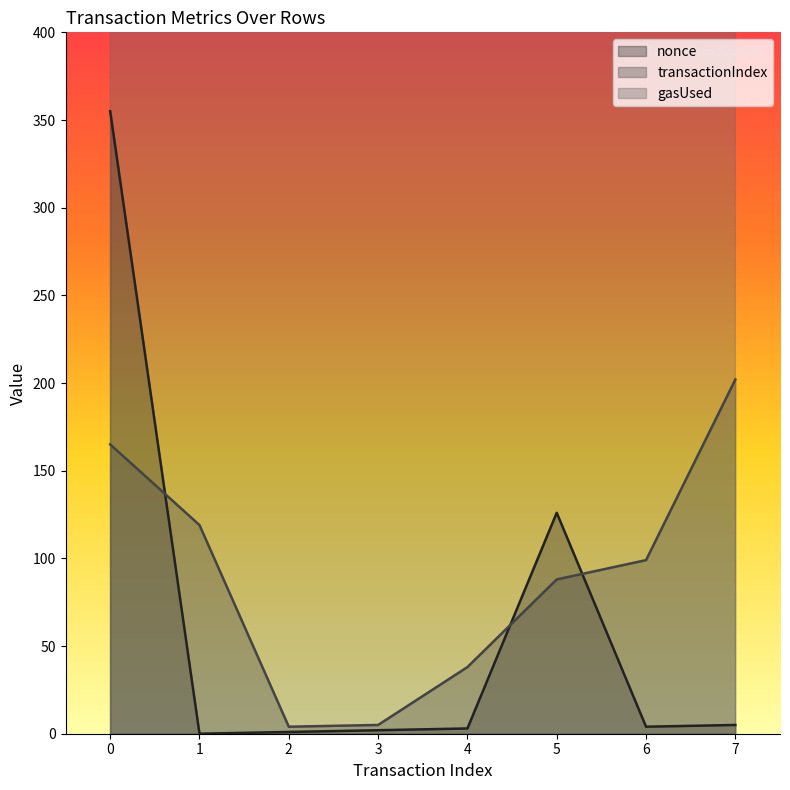

What is the sum of the transactionIndex values at 3 and 1?

124